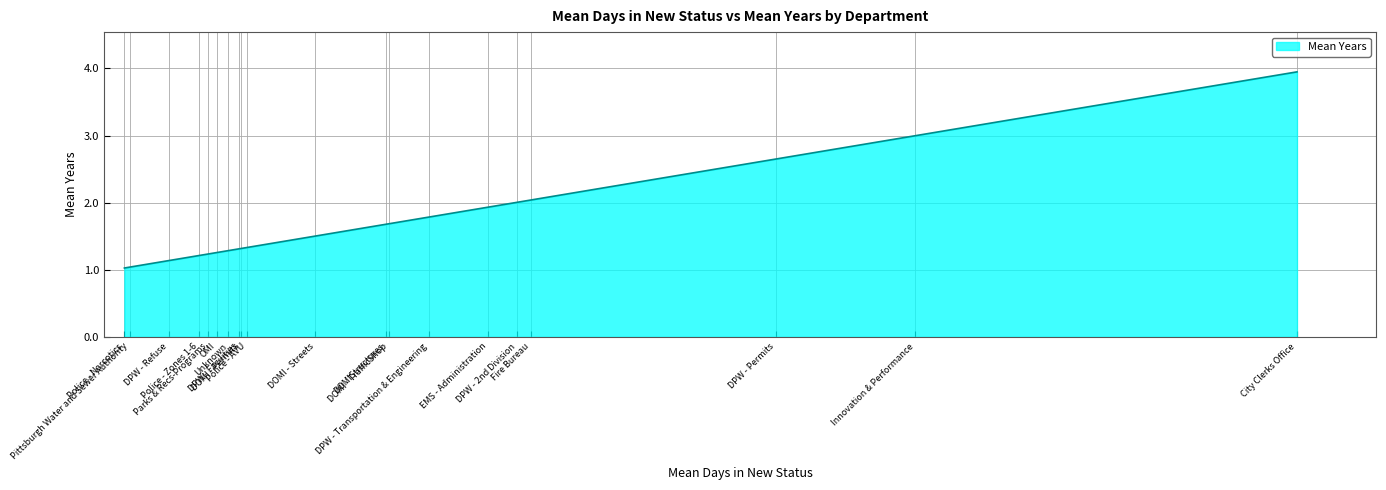

What is the difference between the maximum and minimum values?

2.9